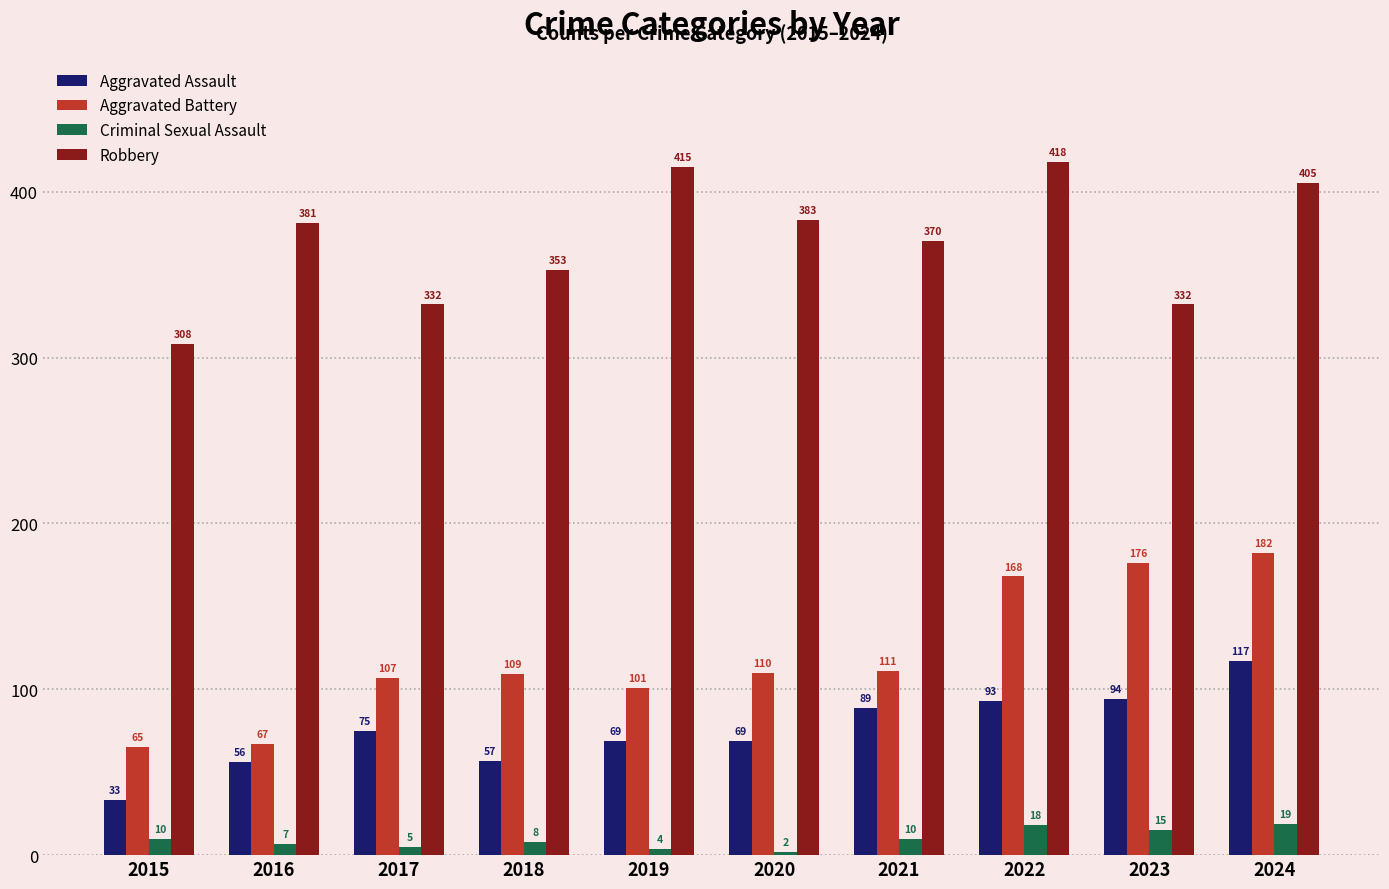

What is the highest value of the Robbery series?

418